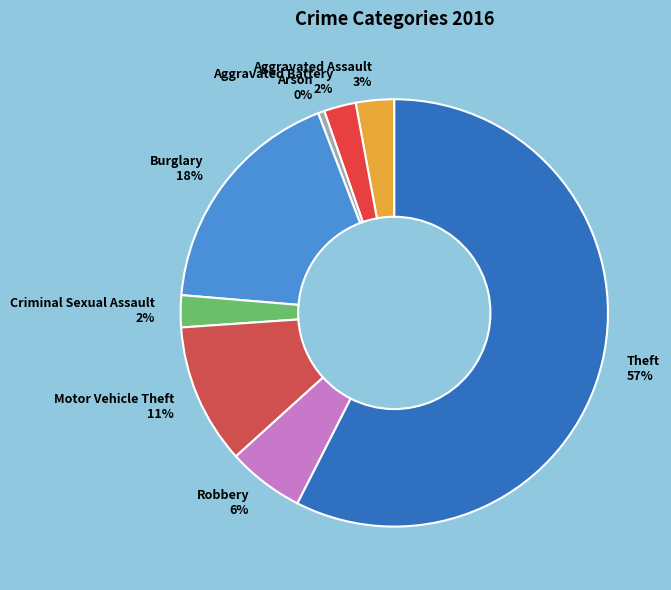

The Motor Vehicle Theft slice represents 1% of the pie. True or false?

False